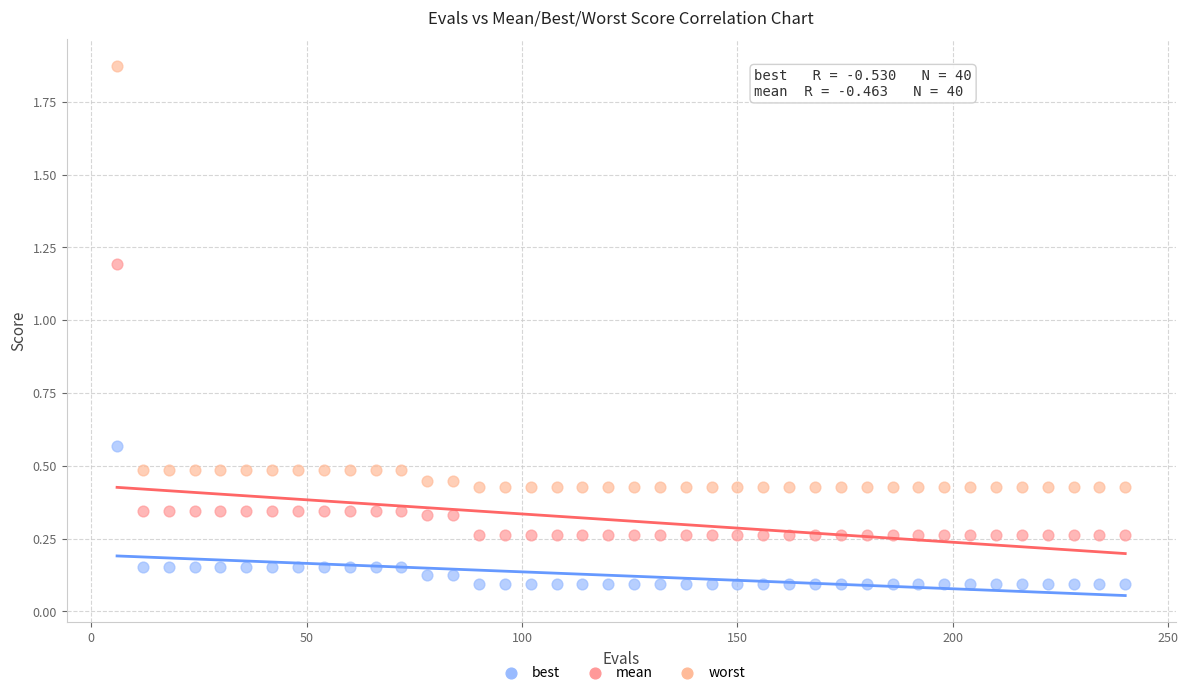

Which series contains the highest Y value?

worst